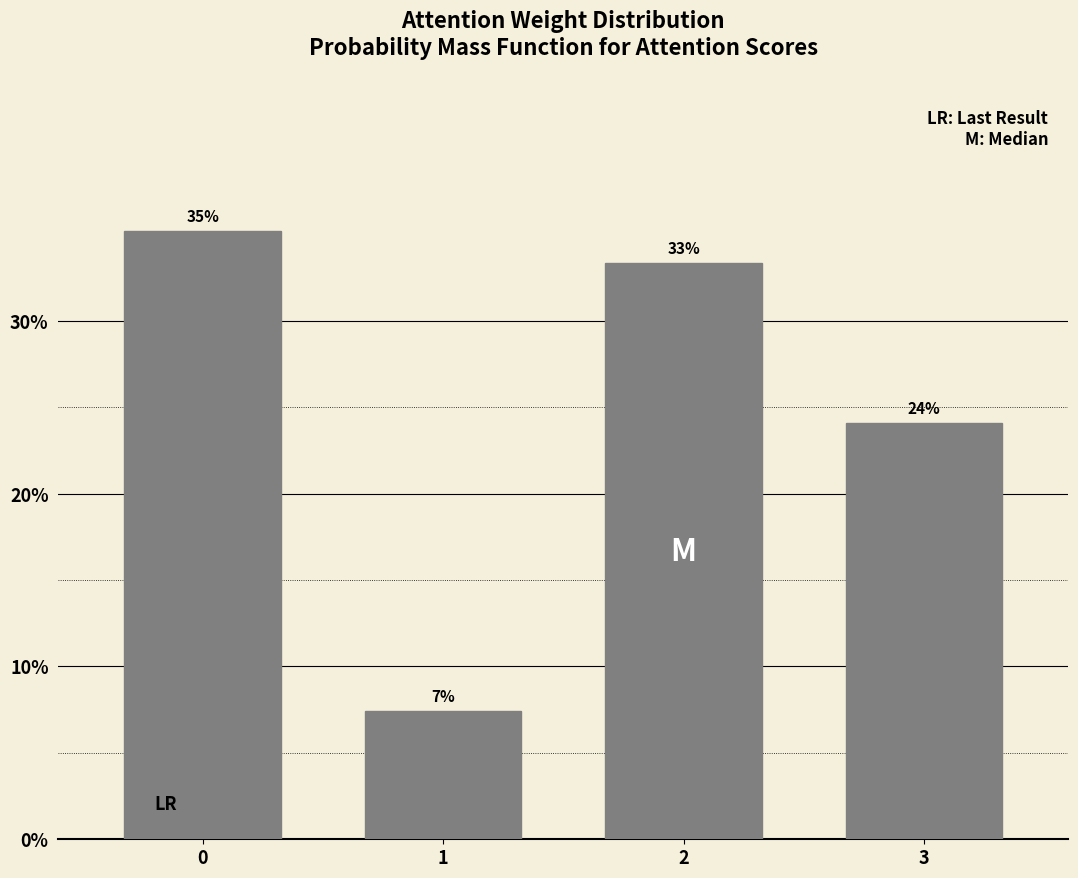

Does the chart contain any negative values?

No